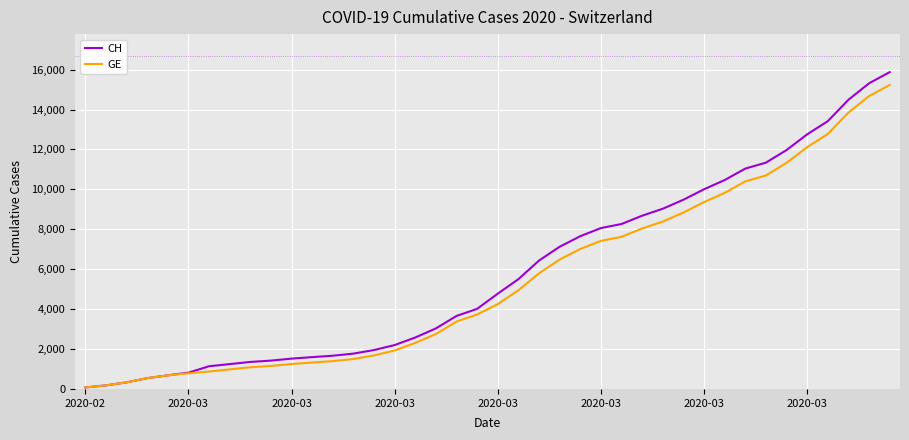

Which series has the largest range (max minus min)?

CH